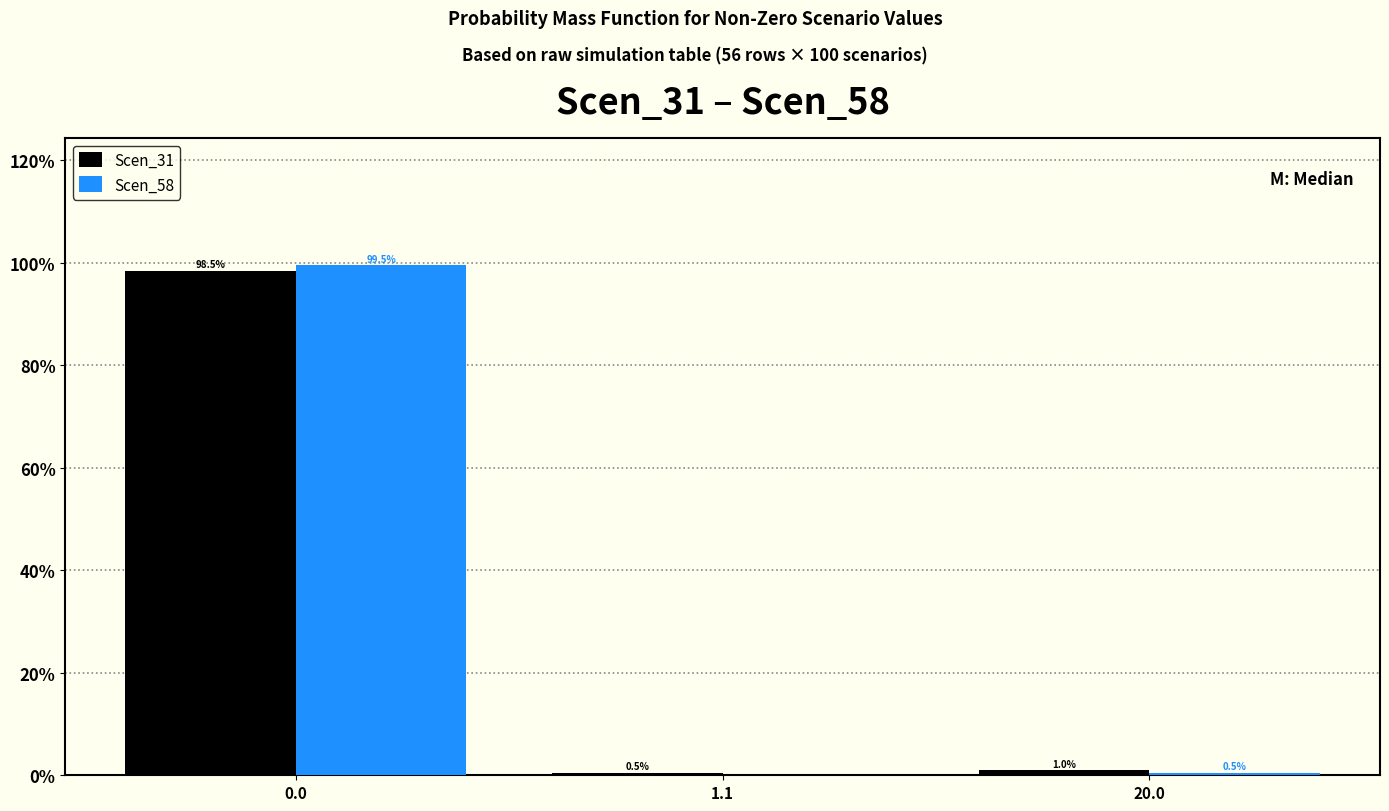

Reading left to right, extract all data points from this chart.

Scen_31: 0.0=98.5	1.1=0.5	20.0=1.0
Scen_58: 0.0=99.5	1.1=0.0	20.0=0.5